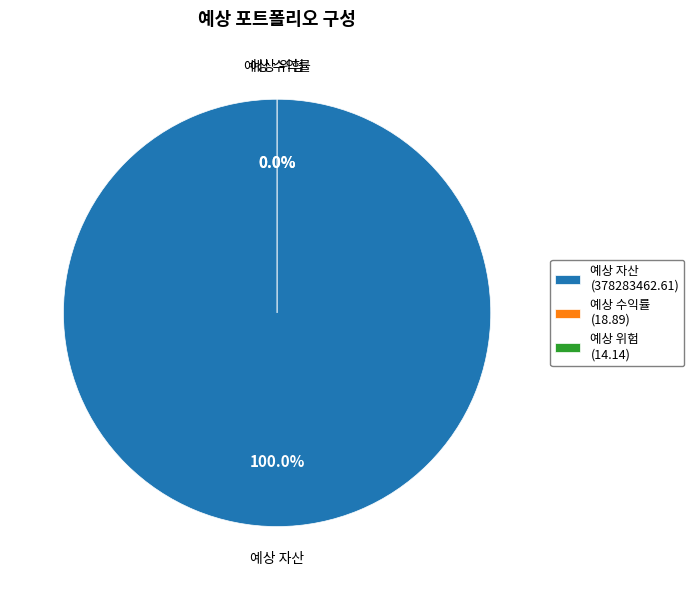

What is the smallest slice in the pie chart?

예상 위험